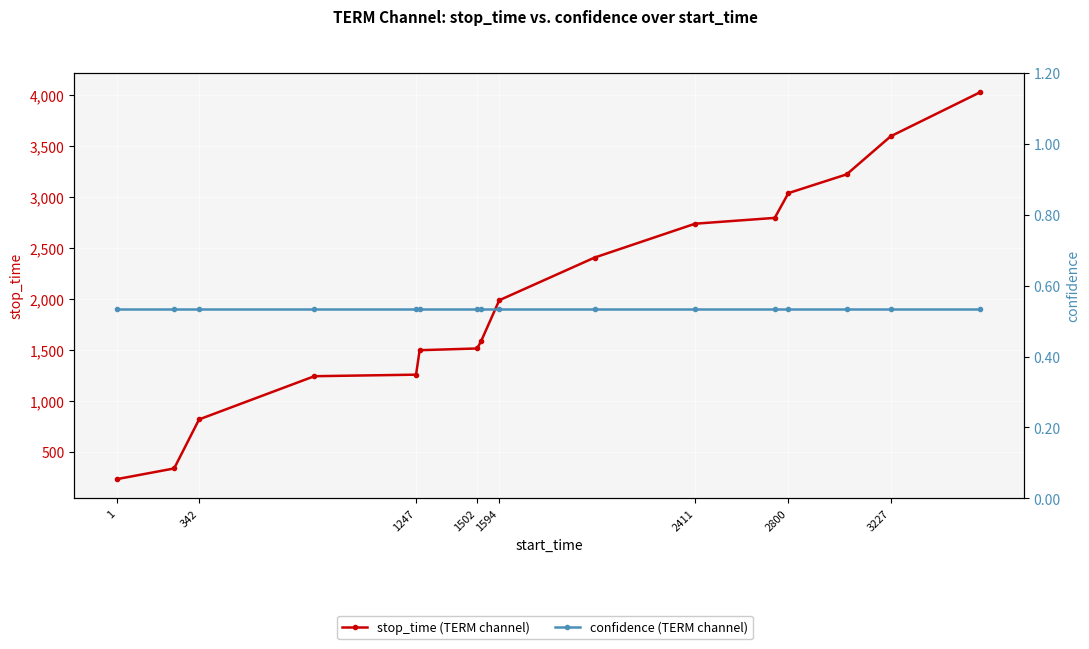

How many data points in stop_time (TERM channel) are above 1991?

7